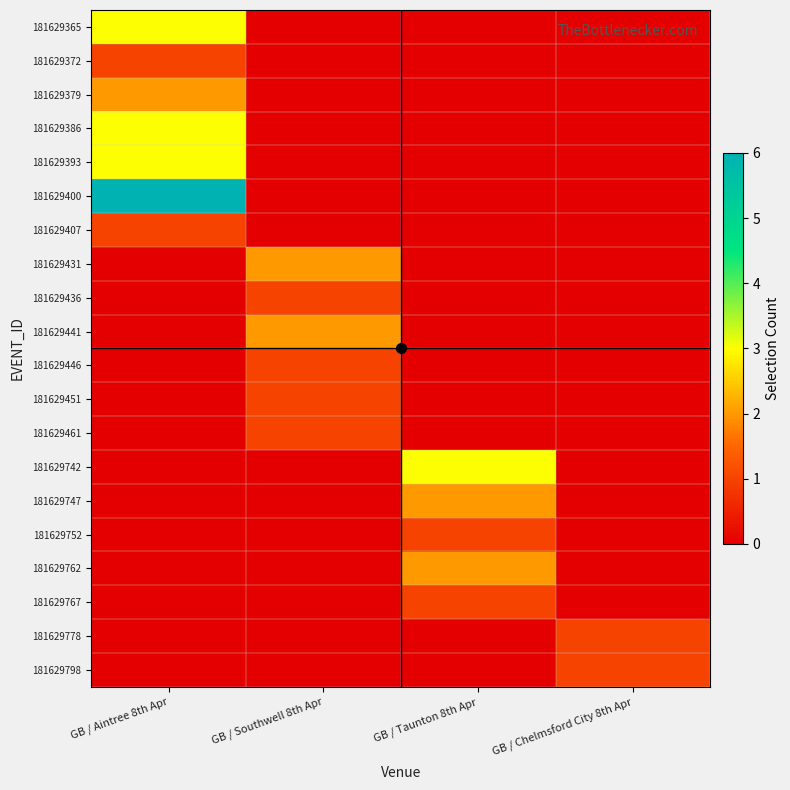

Reading left to right, extract all data points from this chart.

181629365: GB / Aintree 8th Apr=3	GB / Southwell 8th Apr=0	GB / Taunton 8th Apr=0	GB / Chelmsford City 8th Apr=0
181629372: GB / Aintree 8th Apr=1	GB / Southwell 8th Apr=0	GB / Taunton 8th Apr=0	GB / Chelmsford City 8th Apr=0
181629379: GB / Aintree 8th Apr=2	GB / Southwell 8th Apr=0	GB / Taunton 8th Apr=0	GB / Chelmsford City 8th Apr=0
181629386: GB / Aintree 8th Apr=3	GB / Southwell 8th Apr=0	GB / Taunton 8th Apr=0	GB / Chelmsford City 8th Apr=0
181629393: GB / Aintree 8th Apr=3	GB / Southwell 8th Apr=0	GB / Taunton 8th Apr=0	GB / Chelmsford City 8th Apr=0
181629400: GB / Aintree 8th Apr=6	GB / Southwell 8th Apr=0	GB / Taunton 8th Apr=0	GB / Chelmsford City 8th Apr=0
181629407: GB / Aintree 8th Apr=1	GB / Southwell 8th Apr=0	GB / Taunton 8th Apr=0	GB / Chelmsford City 8th Apr=0
181629431: GB / Aintree 8th Apr=0	GB / Southwell 8th Apr=2	GB / Taunton 8th Apr=0	GB / Chelmsford City 8th Apr=0
181629436: GB / Aintree 8th Apr=0	GB / Southwell 8th Apr=1	GB / Taunton 8th Apr=0	GB / Chelmsford City 8th Apr=0
181629441: GB / Aintree 8th Apr=0	GB / Southwell 8th Apr=2	GB / Taunton 8th Apr=0	GB / Chelmsford City 8th Apr=0
181629446: GB / Aintree 8th Apr=0	GB / Southwell 8th Apr=1	GB / Taunton 8th Apr=0	GB / Chelmsford City 8th Apr=0
181629451: GB / Aintree 8th Apr=0	GB / Southwell 8th Apr=1	GB / Taunton 8th Apr=0	GB / Chelmsford City 8th Apr=0
181629461: GB / Aintree 8th Apr=0	GB / Southwell 8th Apr=1	GB / Taunton 8th Apr=0	GB / Chelmsford City 8th Apr=0
181629742: GB / Aintree 8th Apr=0	GB / Southwell 8th Apr=0	GB / Taunton 8th Apr=3	GB / Chelmsford City 8th Apr=0
181629747: GB / Aintree 8th Apr=0	GB / Southwell 8th Apr=0	GB / Taunton 8th Apr=2	GB / Chelmsford City 8th Apr=0
181629752: GB / Aintree 8th Apr=0	GB / Southwell 8th Apr=0	GB / Taunton 8th Apr=1	GB / Chelmsford City 8th Apr=0
181629762: GB / Aintree 8th Apr=0	GB / Southwell 8th Apr=0	GB / Taunton 8th Apr=2	GB / Chelmsford City 8th Apr=0
181629767: GB / Aintree 8th Apr=0	GB / Southwell 8th Apr=0	GB / Taunton 8th Apr=1	GB / Chelmsford City 8th Apr=0
181629778: GB / Aintree 8th Apr=0	GB / Southwell 8th Apr=0	GB / Taunton 8th Apr=0	GB / Chelmsford City 8th Apr=1
181629798: GB / Aintree 8th Apr=0	GB / Southwell 8th Apr=0	GB / Taunton 8th Apr=0	GB / Chelmsford City 8th Apr=1